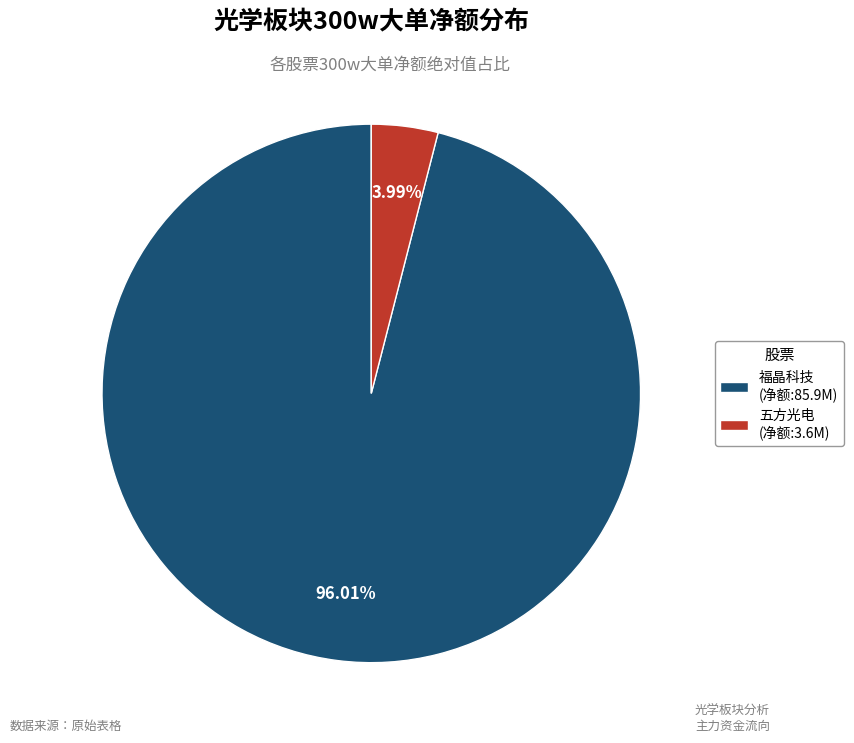

Which has a higher value, 福晶科技 (净额:85.9M) or 五方光电 (净额:3.6M)?

福晶科技 (净额:85.9M)